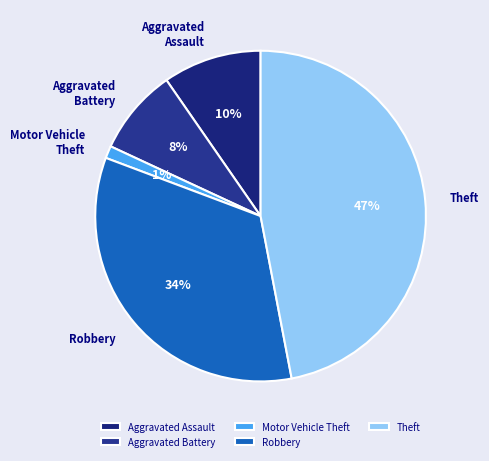

Which has a higher value, Aggravated Battery or Theft?

Theft